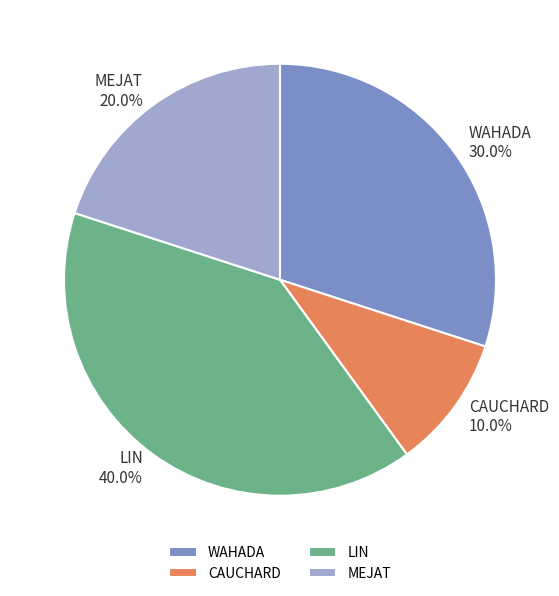

Which has a higher value, LIN or CAUCHARD?

LIN